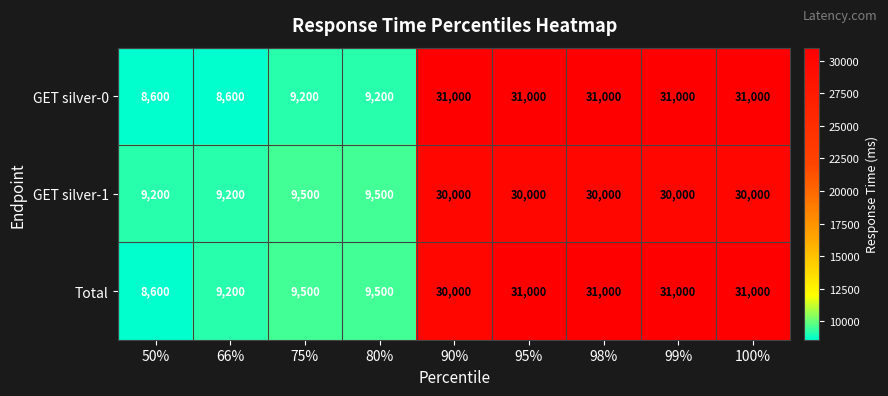

What is the difference between the maximum and second lowest values in the GET silver-1 series?

20800